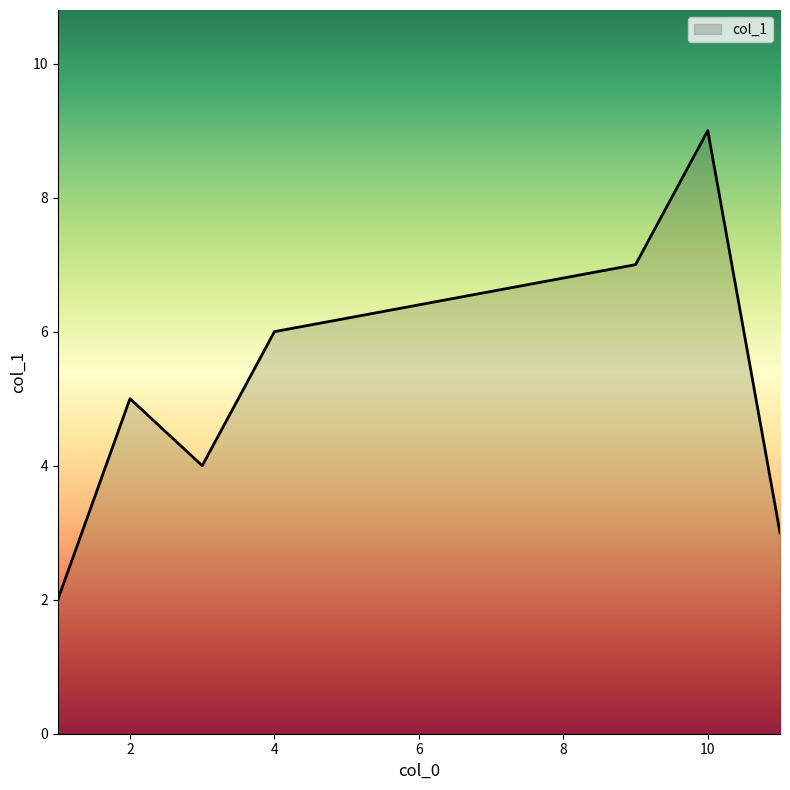

What is the greatest value displayed?

9